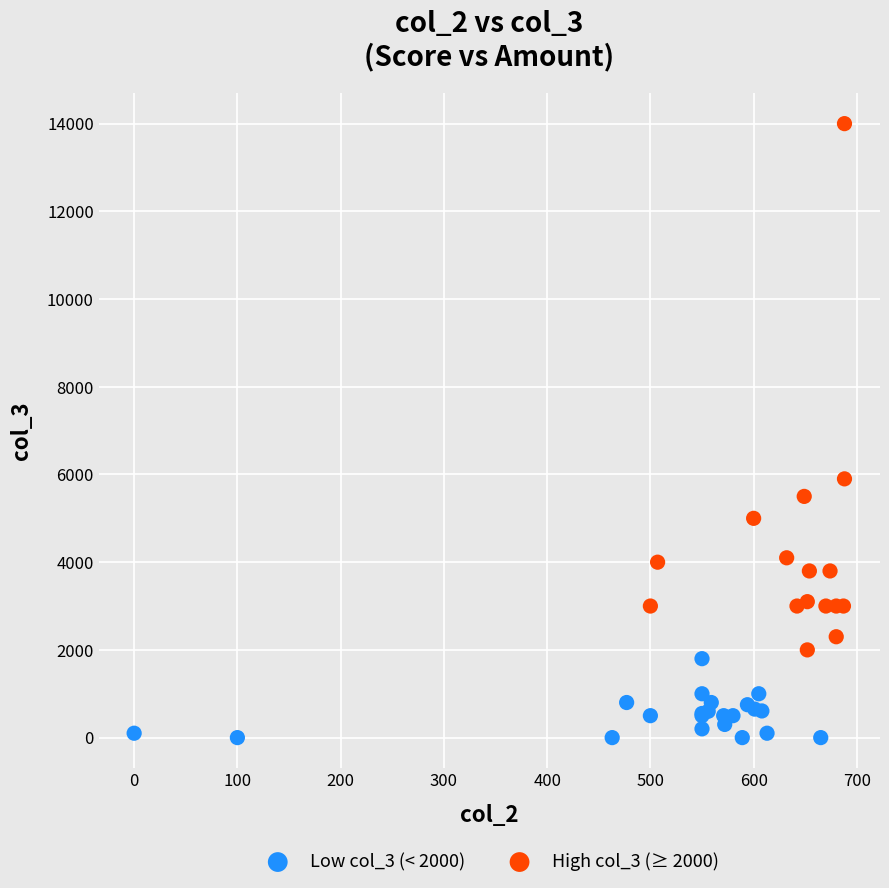

What are all the series names shown in the legend?

Low col_3 (< 2000), High col_3 (≥ 2000)